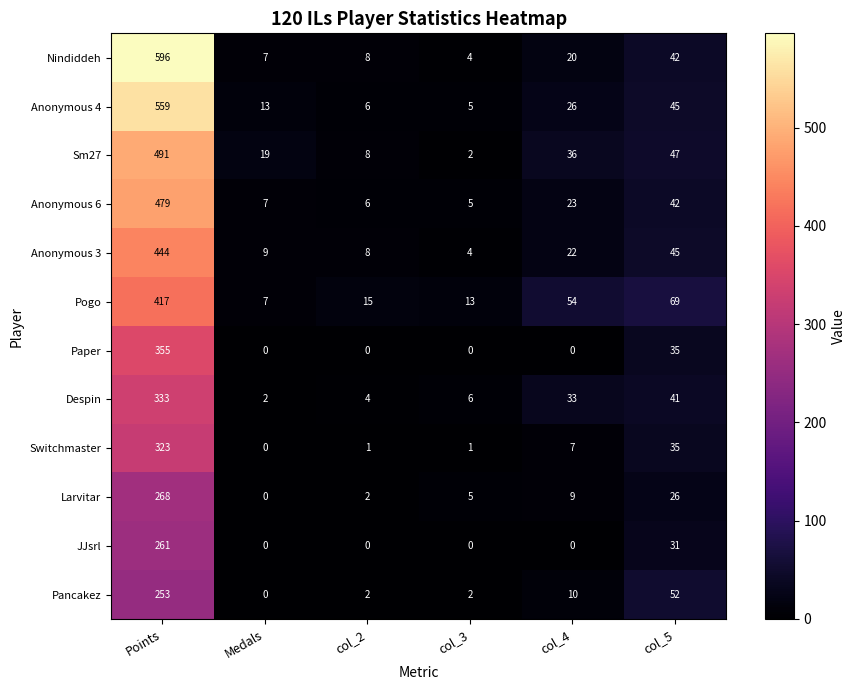

At which label does Nindiddeh first exceed 20?

Points